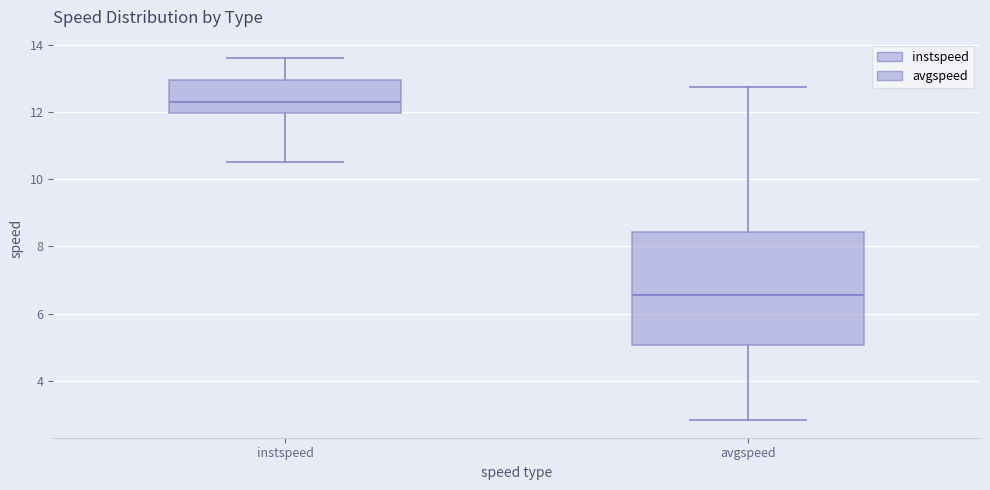

Reading left to right, transcribe this box plot: for each box, give where its median line is, the range the box spans, and where its two whiskers end, as read against the y-axis. The values are not printed on the chart, so give them approximately, as read against the axis.

instspeed: median 12.4, box 12.0 to 13.0, whiskers 10.6 to 13.6
avgspeed: median 6.6, box 5.0 to 8.4, whiskers 2.8 to 12.8